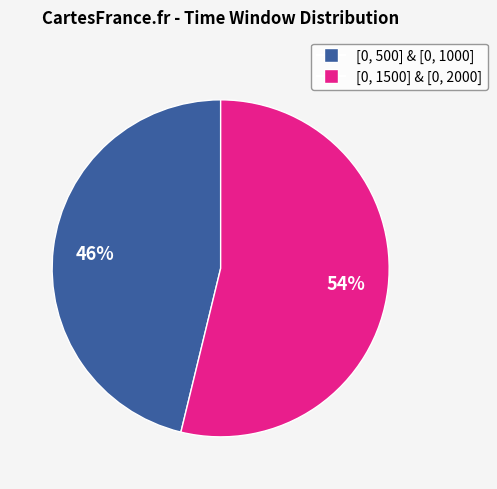

Is there a majority slice in this chart?

Yes